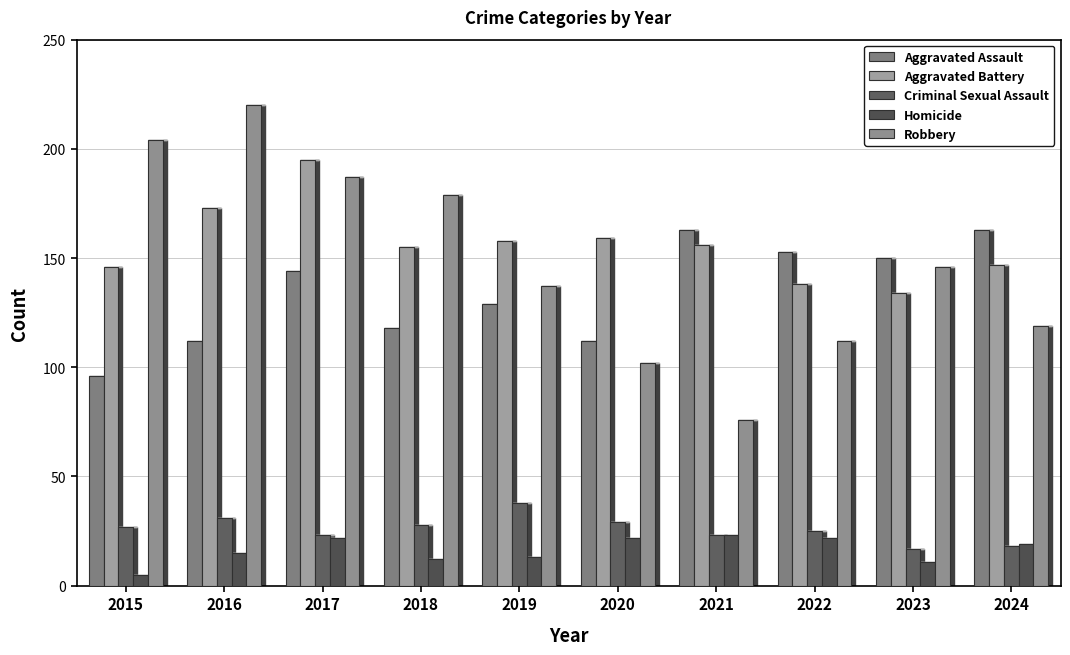

How many bars are there in each group?

5